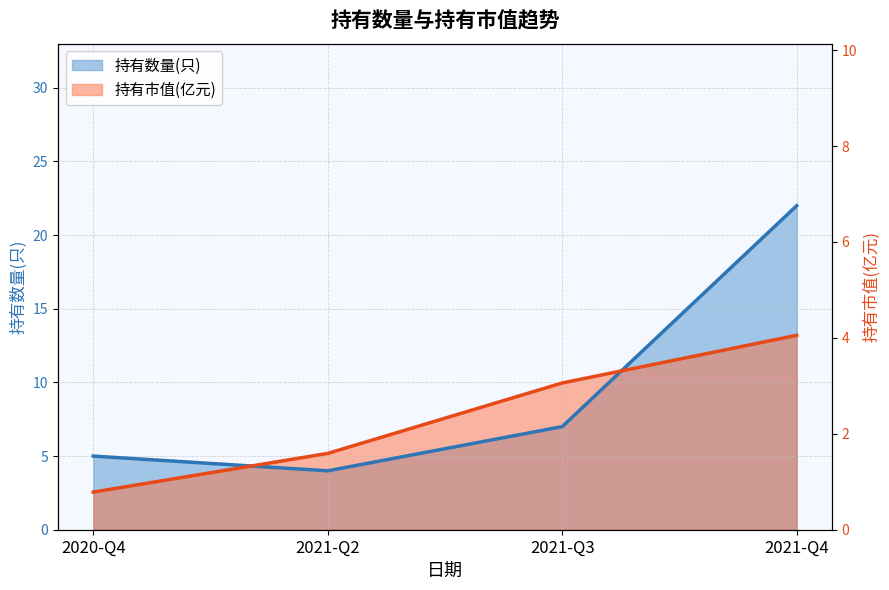

Which series has the largest range (max minus min)?

持有数量(只)